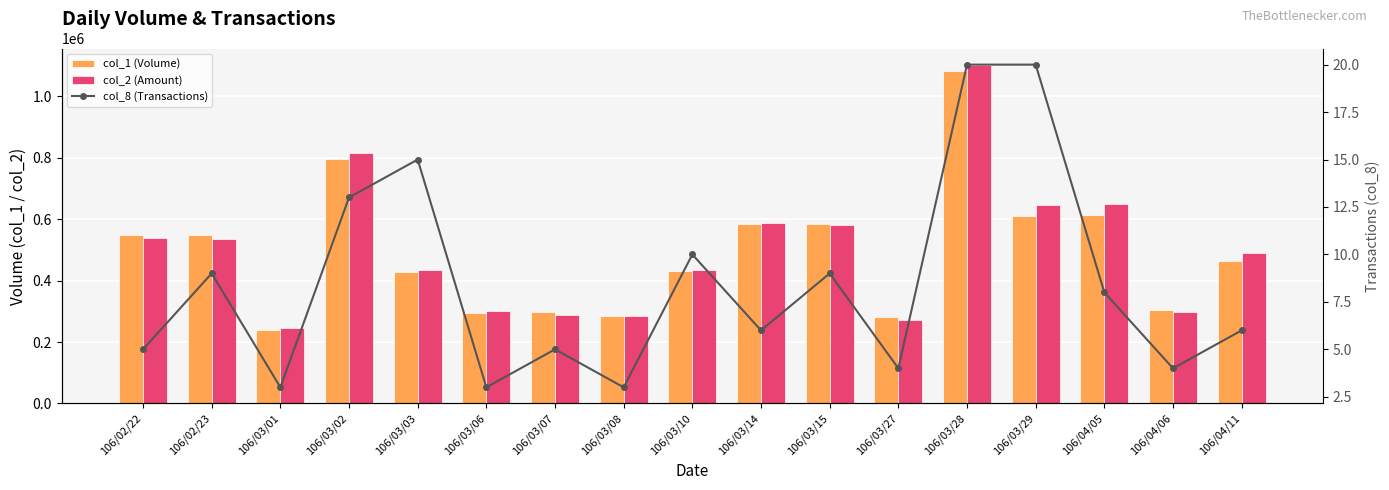

At 106/04/06, list the series in order from largest to smallest.

col_1 (Volume), col_2 (Amount), col_8 (Transactions)